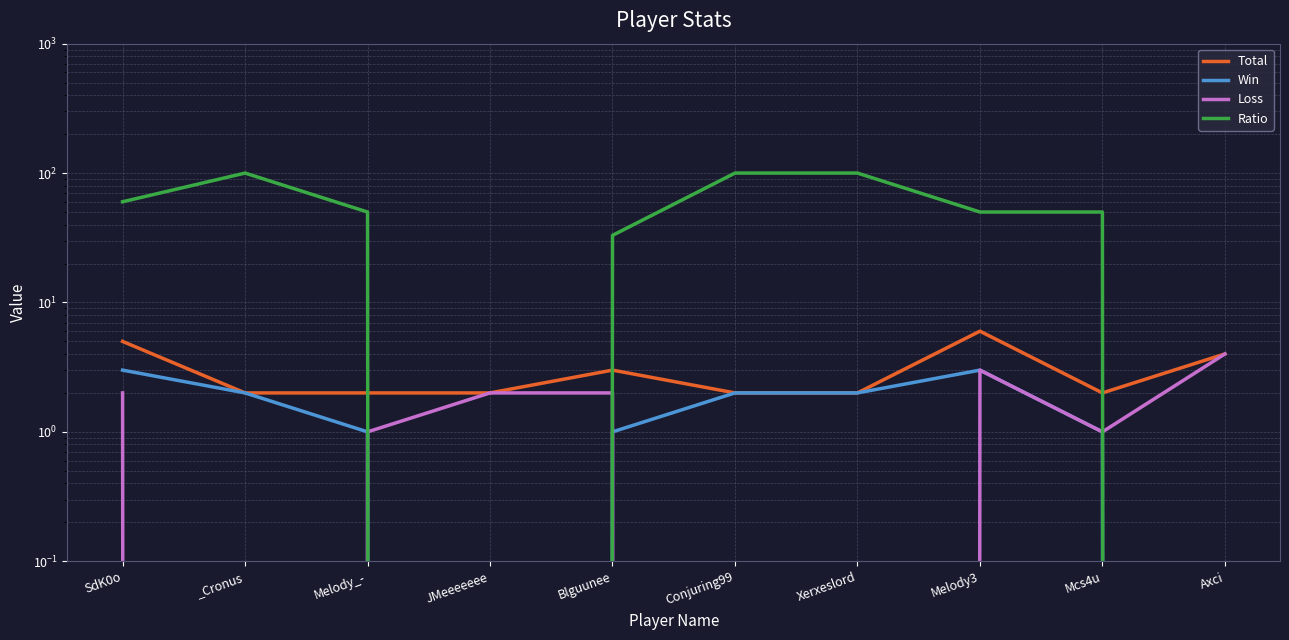

What is the label of the 10th point from the left?

Axci